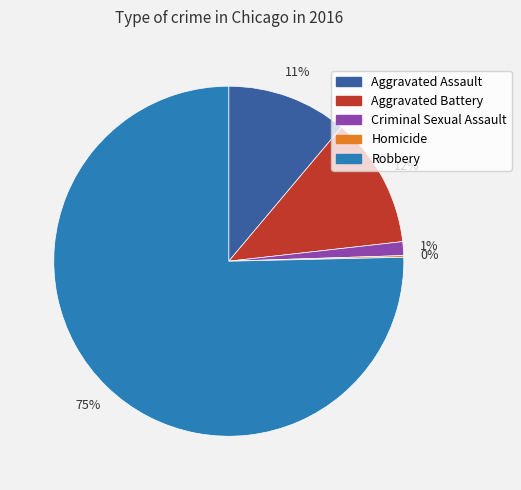

Does Robbery account for over 50% of the chart?

Yes